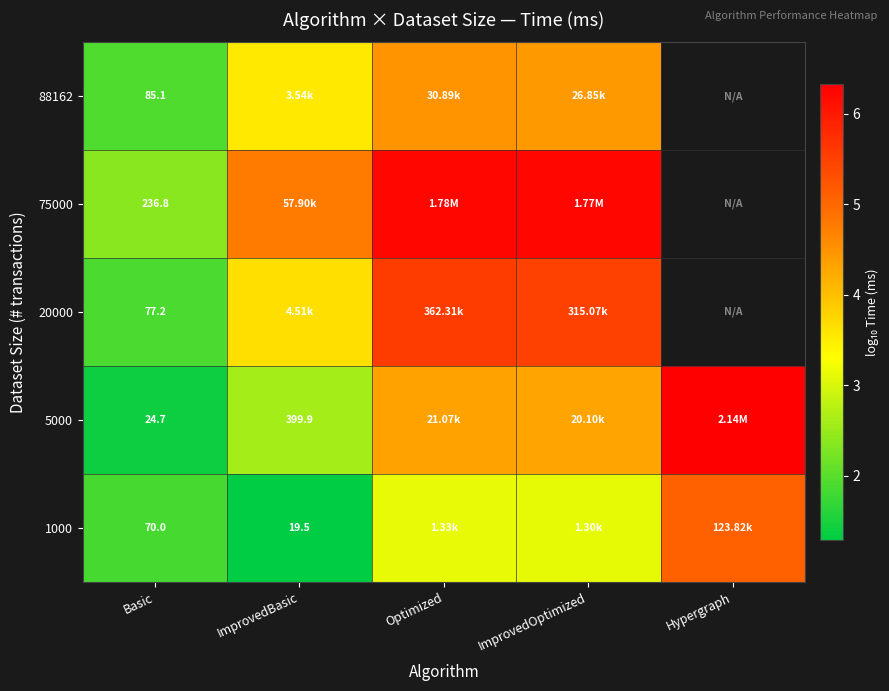

The 1000 series shows 1.2 at ImprovedOptimized. True or false?

False